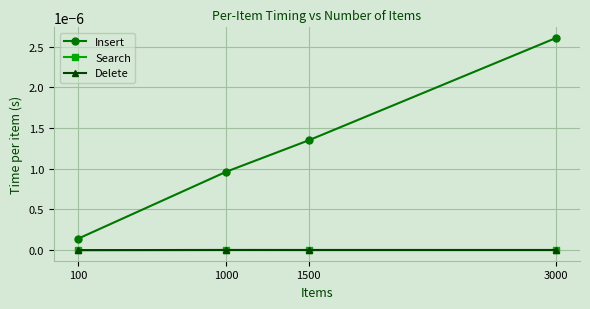

True or false: Search has more than 1 points higher than both neighbors.

False